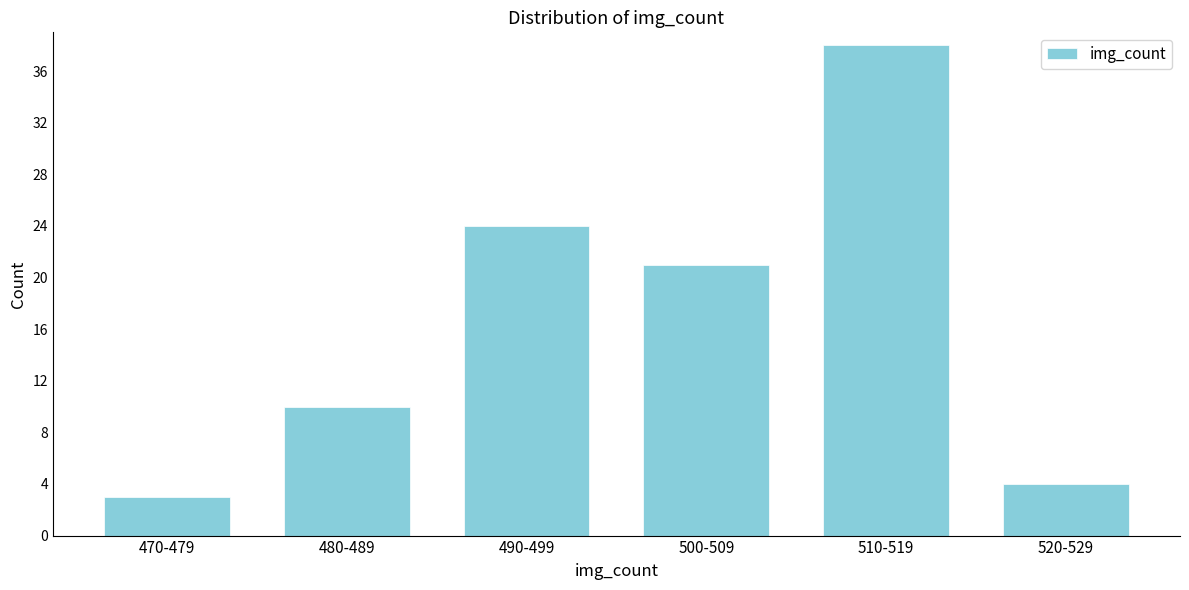

Reading right to left, transcribe all the data shown in this chart.

4	38	21	24	10	3